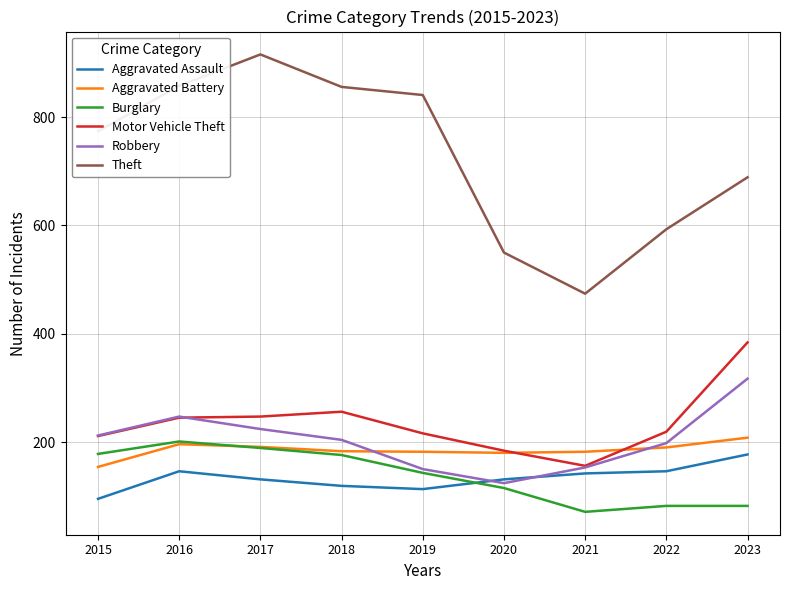

How many lines are shown in the chart?

6